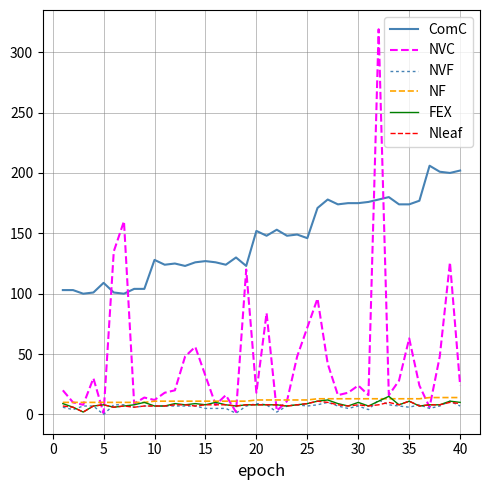

Which series has the largest total across all categories?

ComC